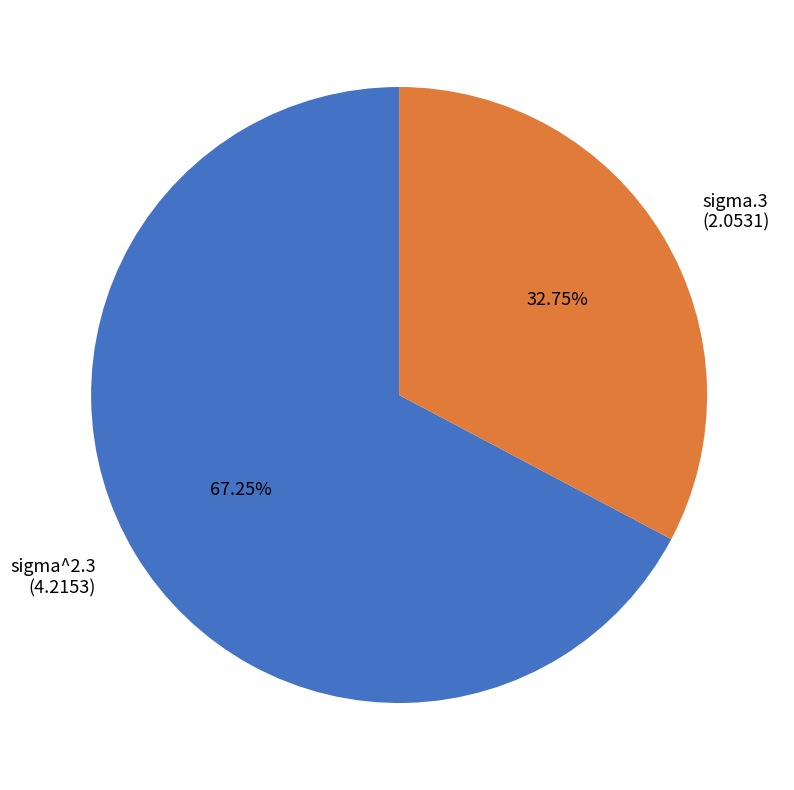

To the nearest percent, what portion does sigma^2.3 represent?

67%